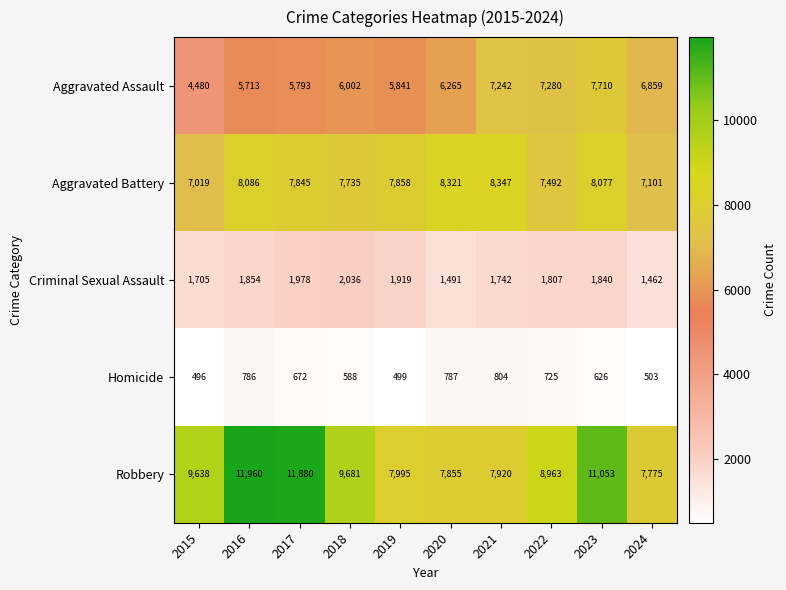

True or false: Robbery has a value of 11429 at 2019.

False